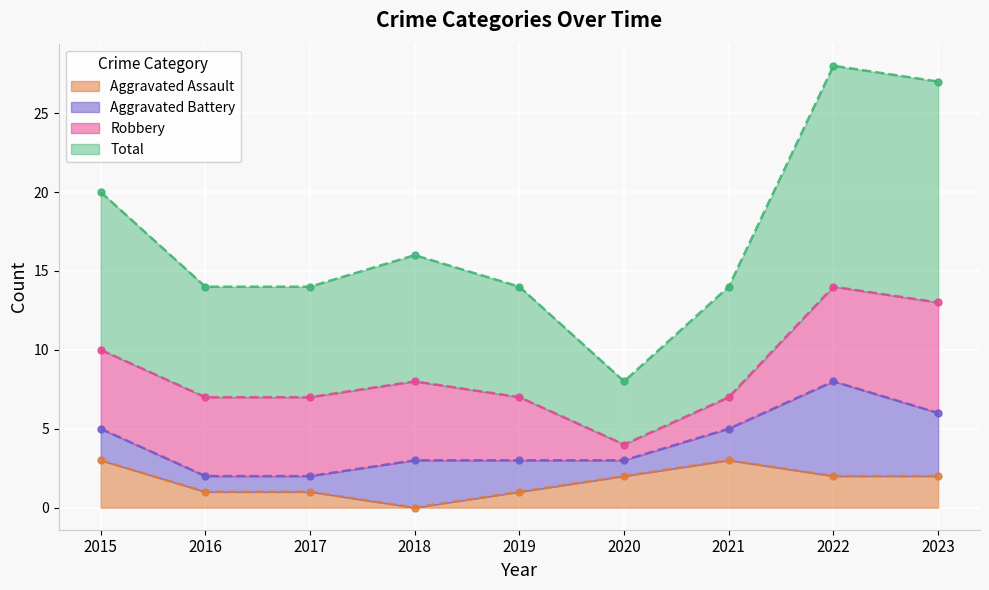

Which category has the lowest value in the Aggravated Assault series?

2018